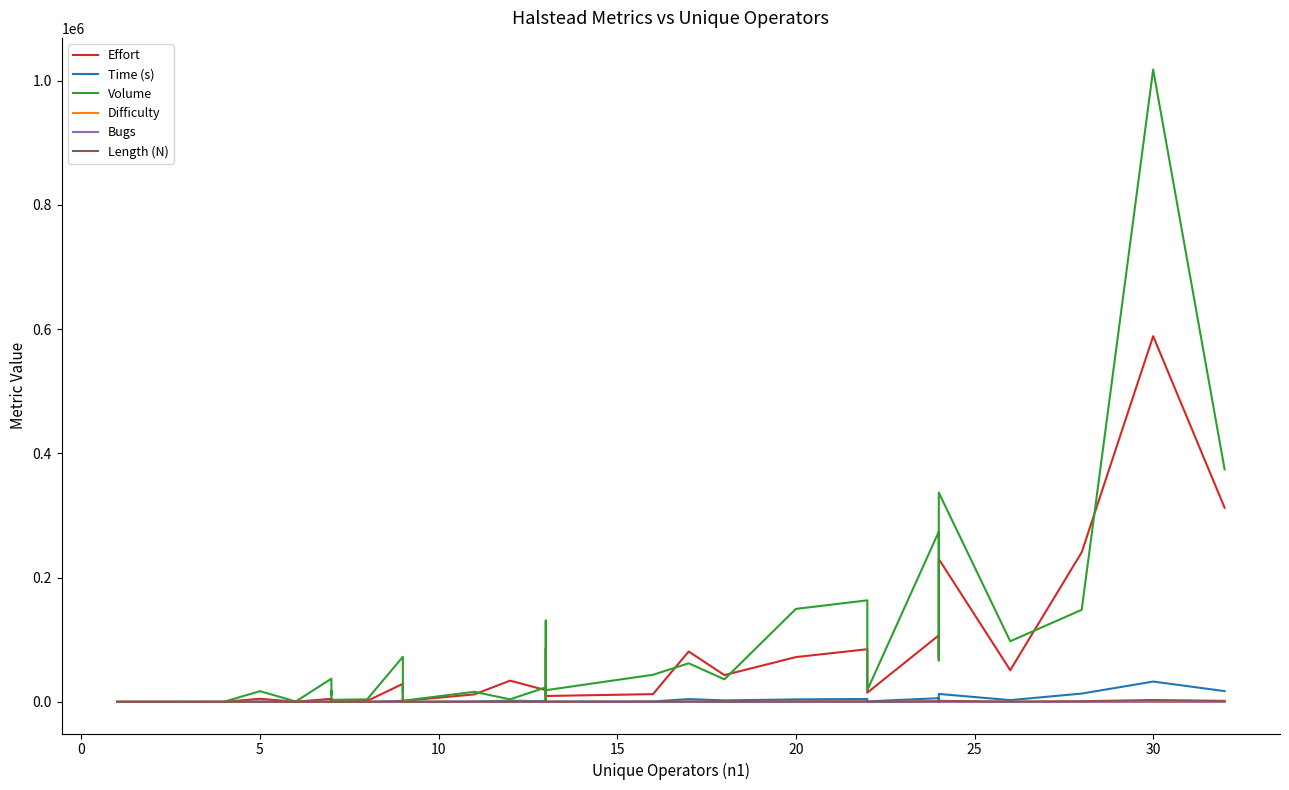

Which series has the largest total across all categories?

Volume